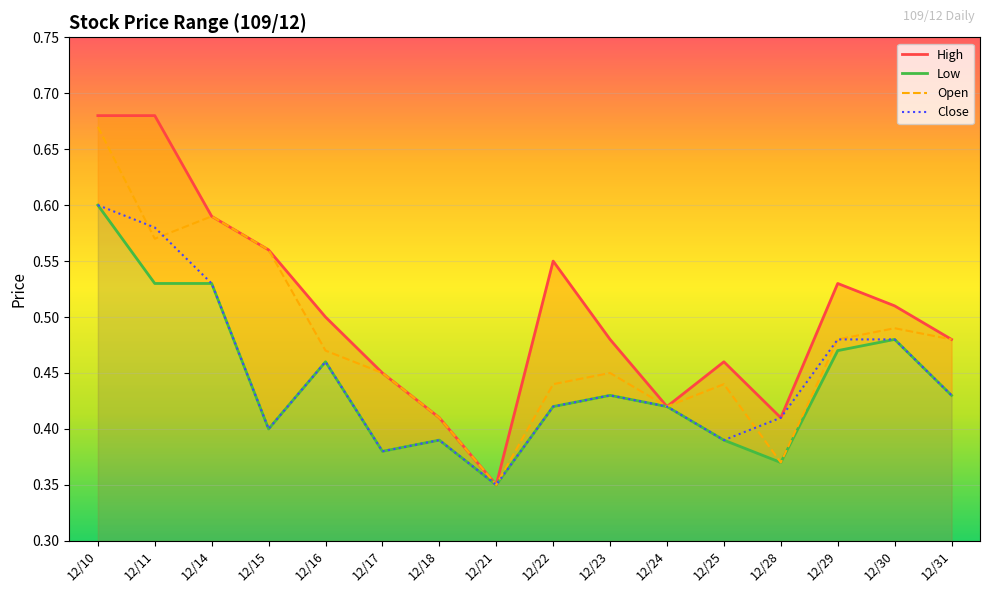

Which category has the highest value in the Open series?

12/10